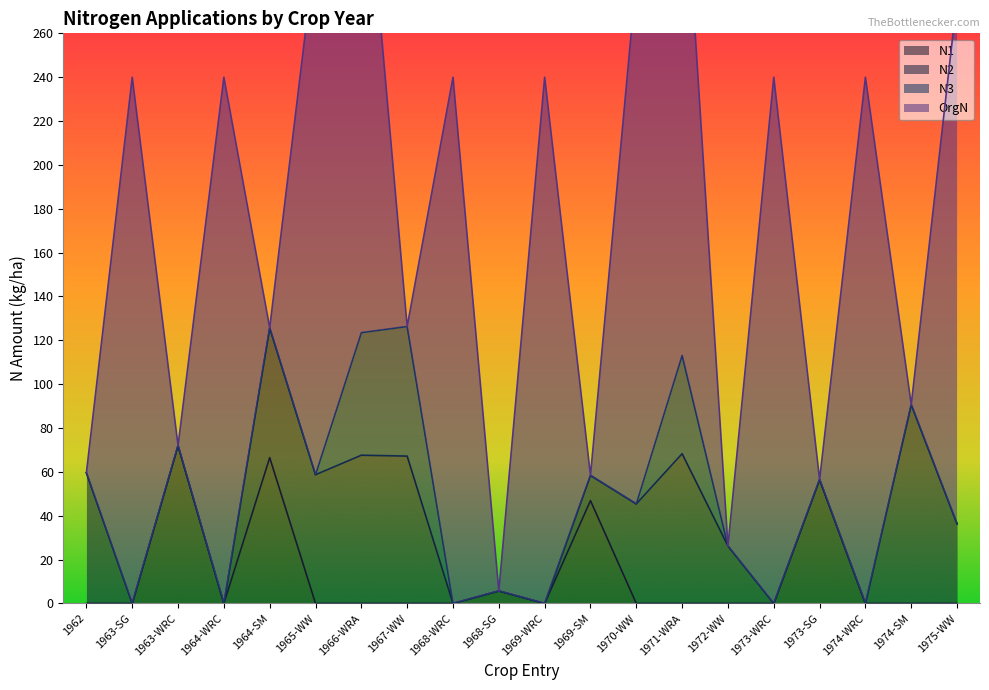

Which category has the lowest value across all series?

1962